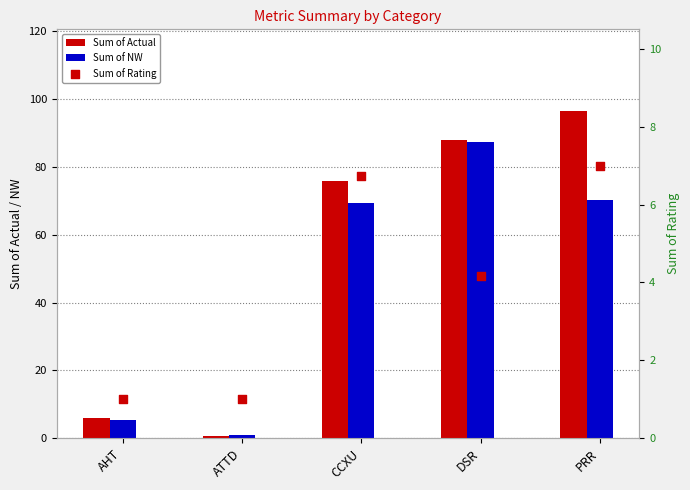

At how many categories does at least one series exceed 65?

3